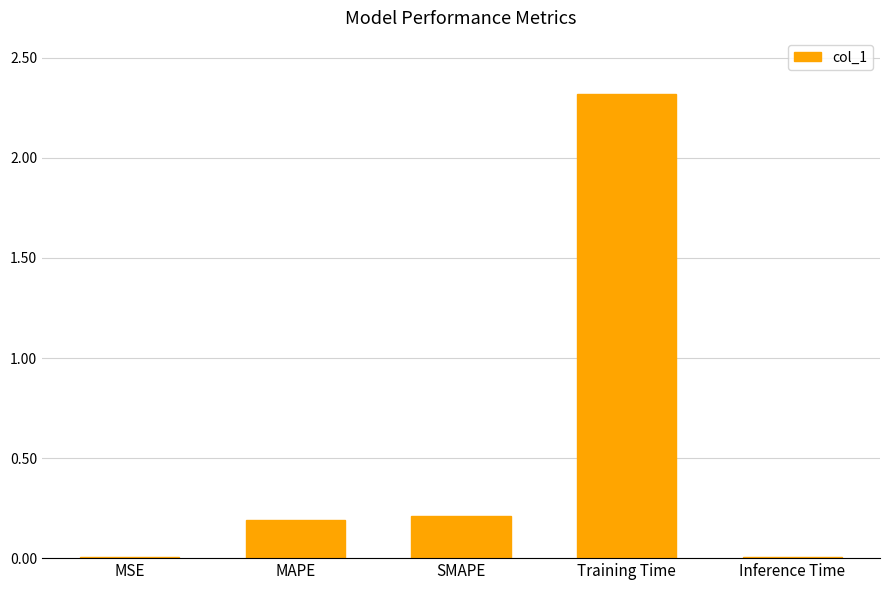

Count the number of categories in the chart.

5